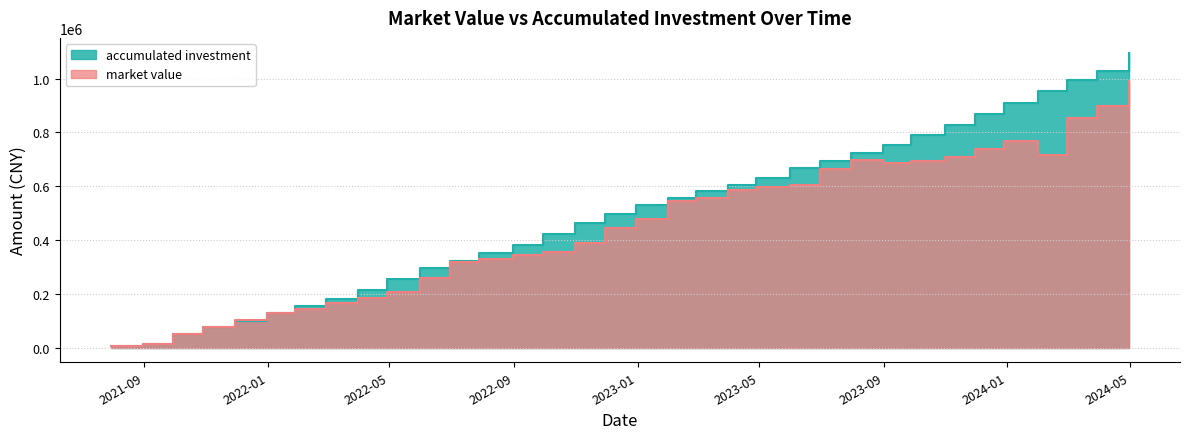

Where is accumulated investment nearest to the value 550218?

2023-01-31